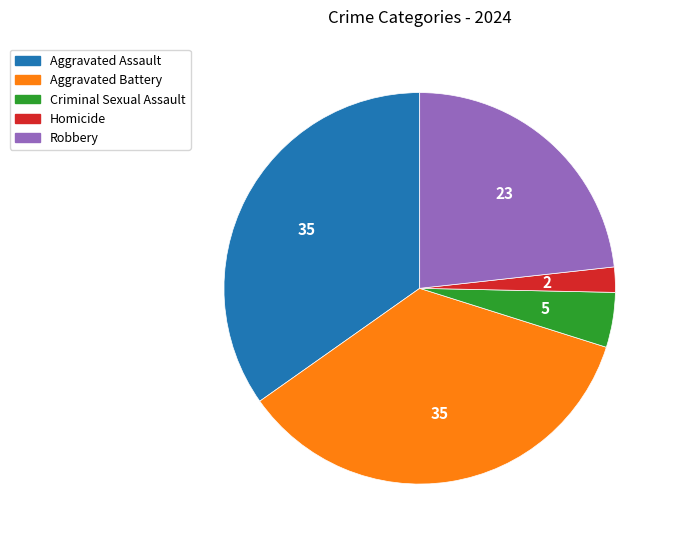

Count the number of slices in the pie.

5